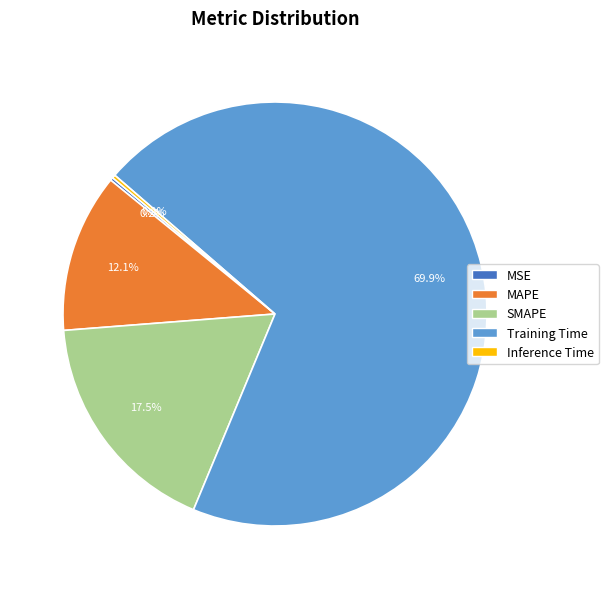

What percentage is the MAPE slice, to the nearest percent?

12%